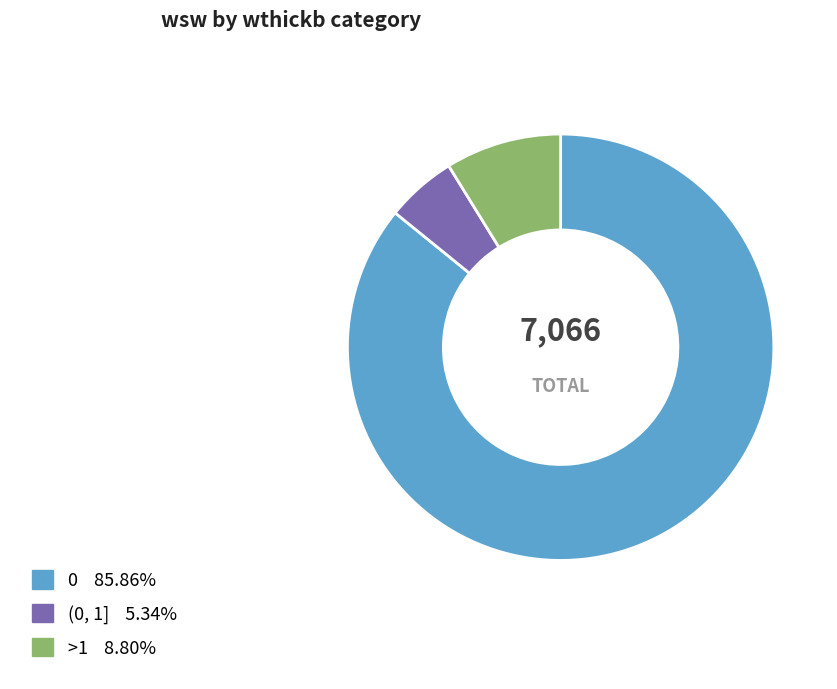

Does any single category account for the majority?

Yes